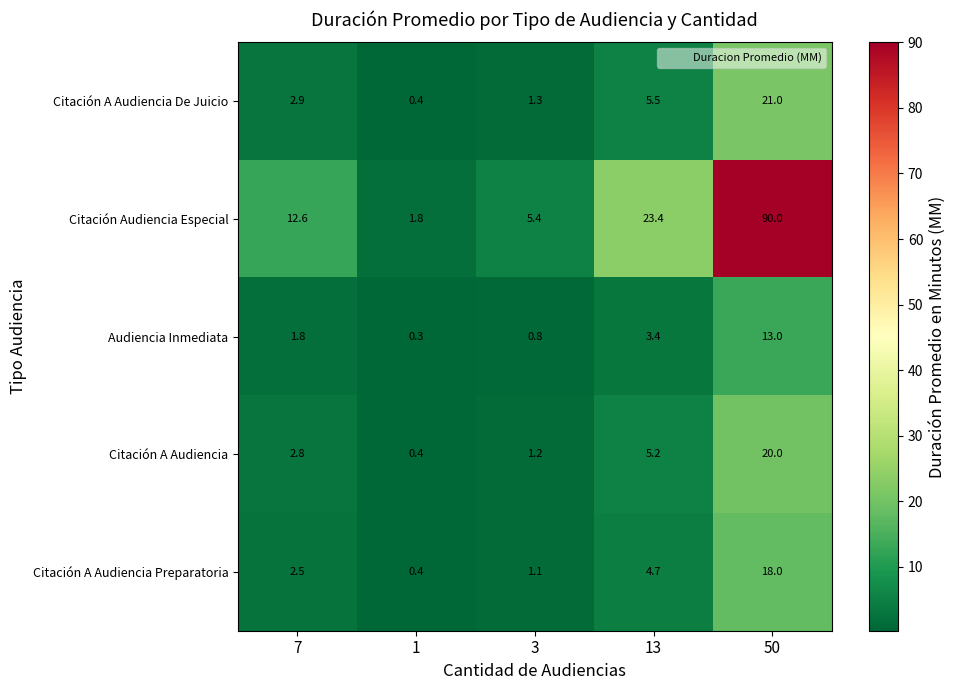

Which series has the largest total across all categories?

Citación Audiencia Especial